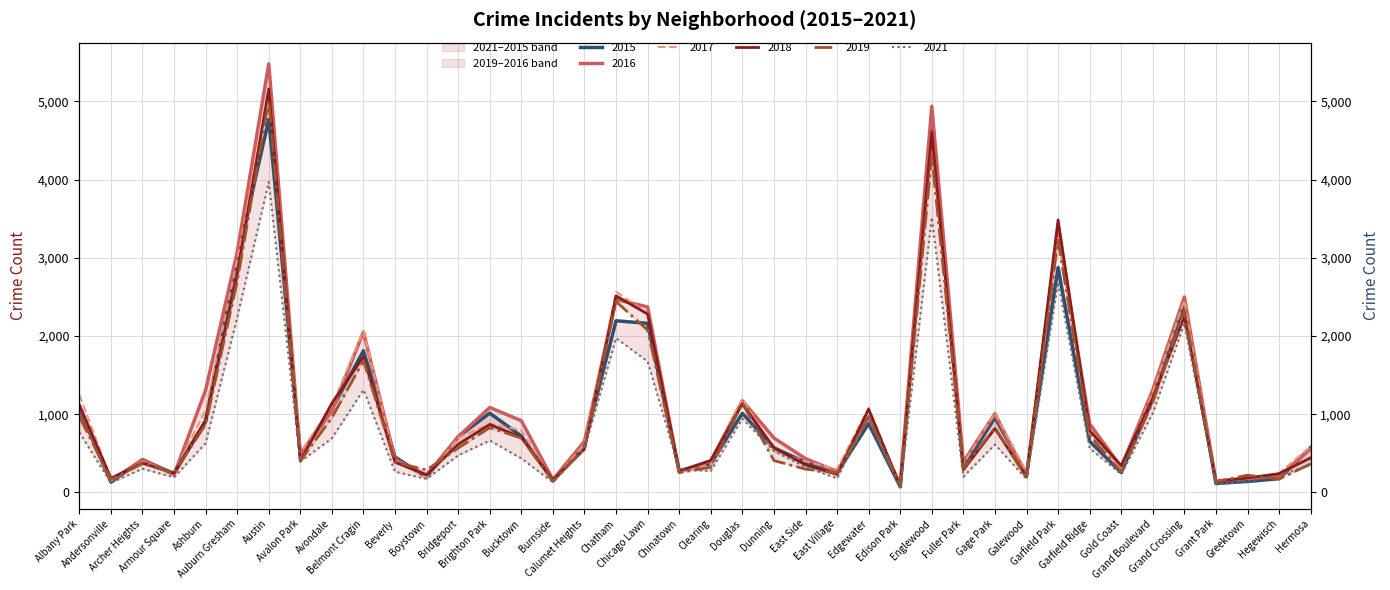

What is the label of the 22nd point from the right?

Chicago Lawn